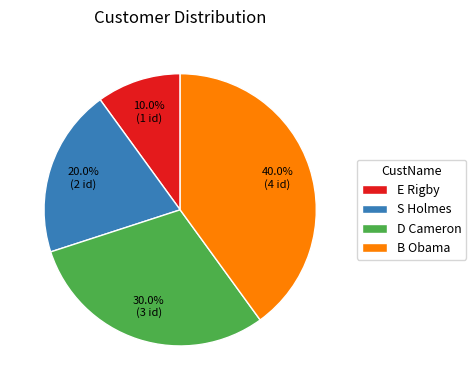

How many segments does this pie chart have?

4